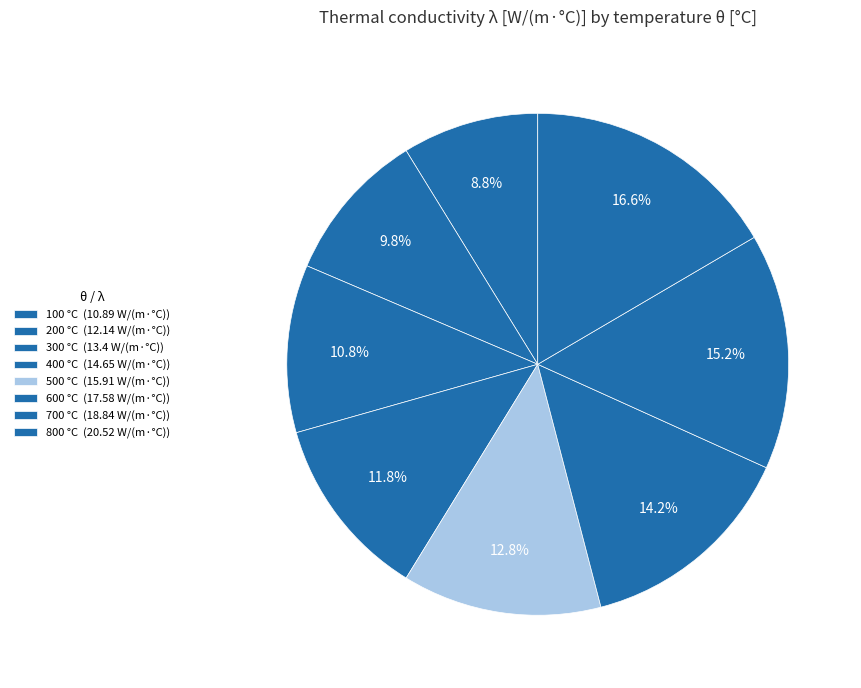

What is the ratio of the value at 600 to the value at 200?

1.4